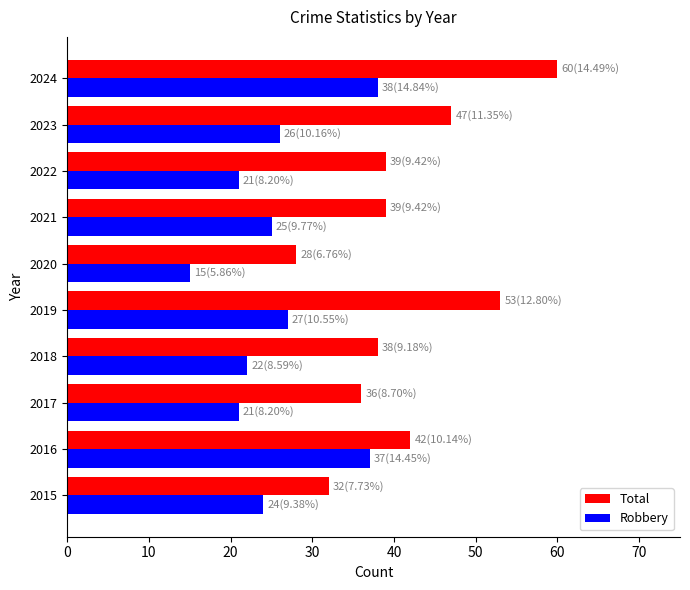

List the series in order of their overall mean, lowest first.

Robbery, Total